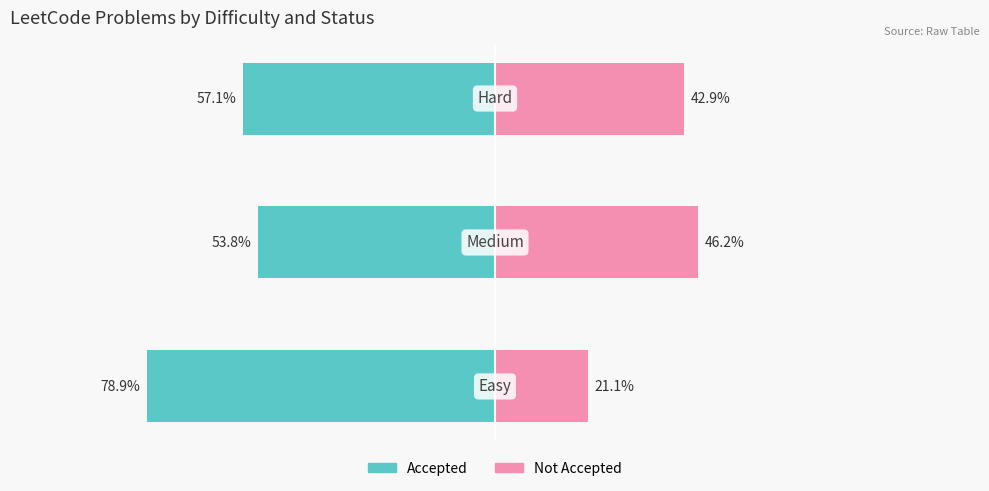

Reading left to right, extract all data points from this chart.

Accepted: 0=-78.9	1=-53.8	2=-57.1
Not Accepted: 0=21.1	1=46.2	2=42.9